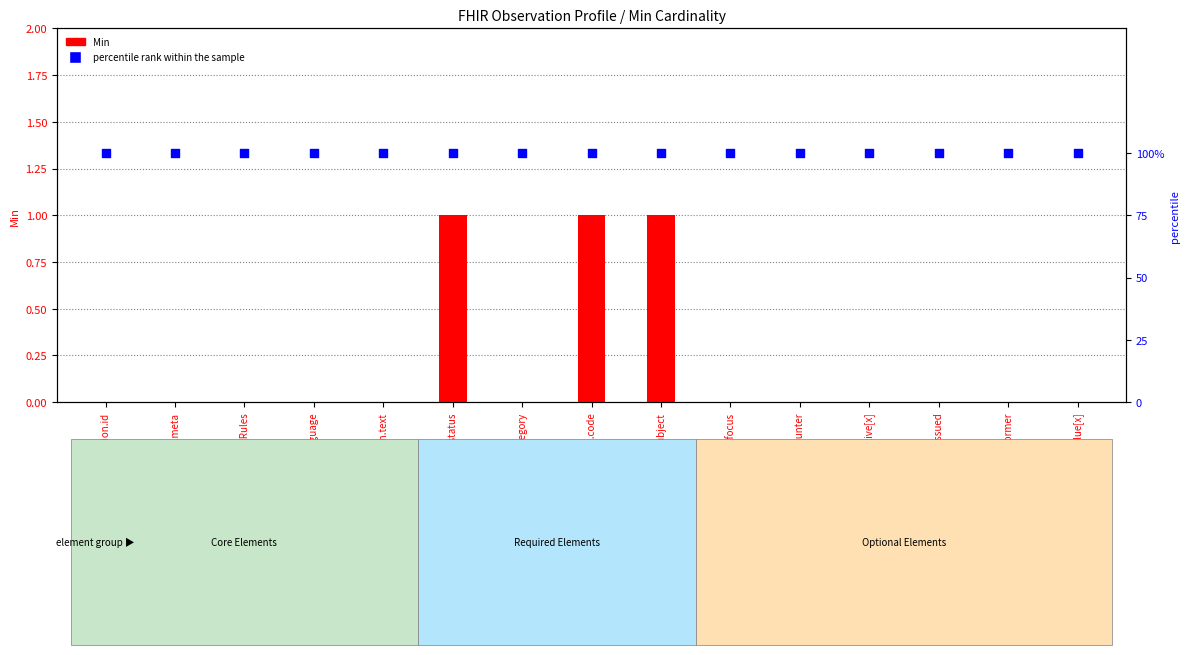

Is the value of percentile rank within the sample at Observation.performer greater than the value of Min at Observation.focus?

Yes